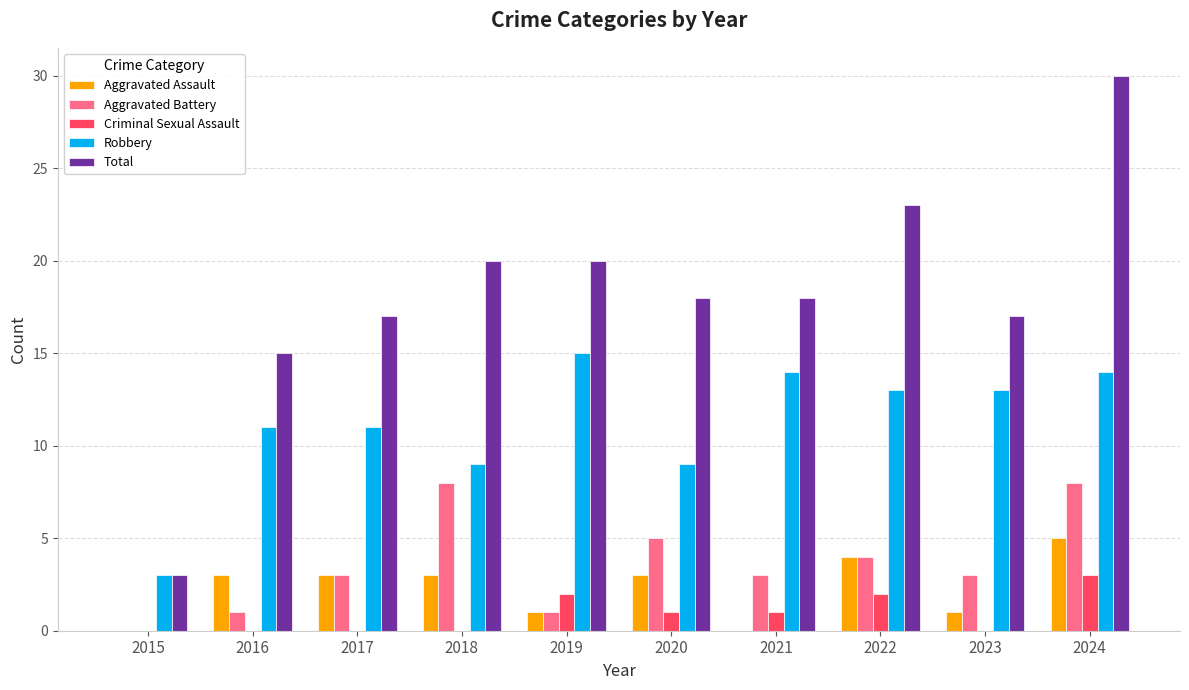

What is the highest value of the Aggravated Assault series?

5